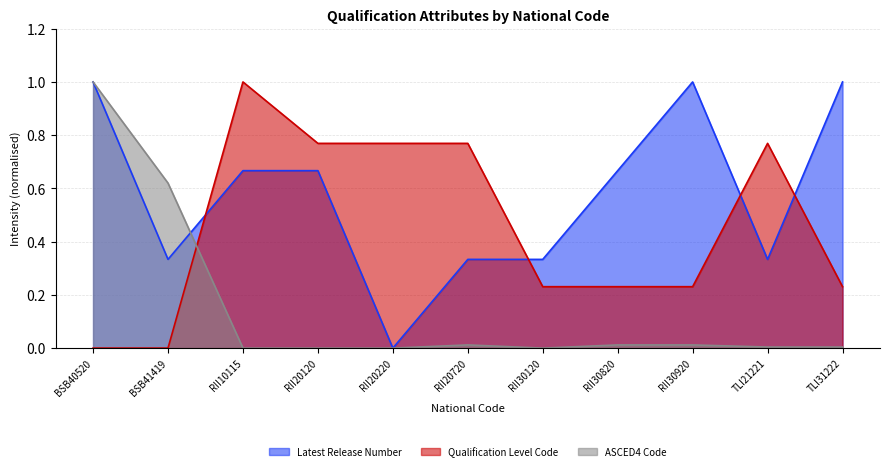

How many lines are shown in the chart?

3